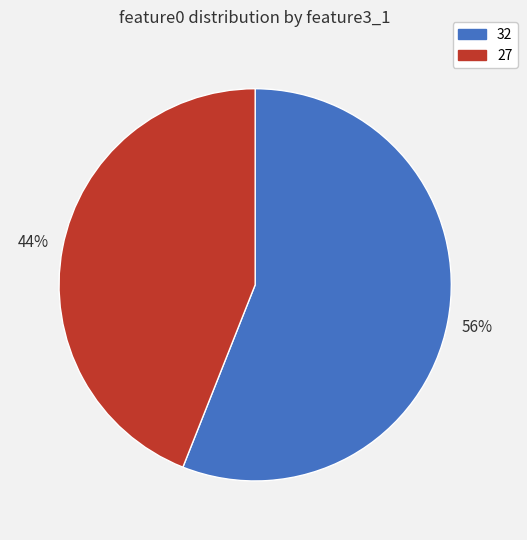

To the nearest percent, what is the average slice percentage?

50%